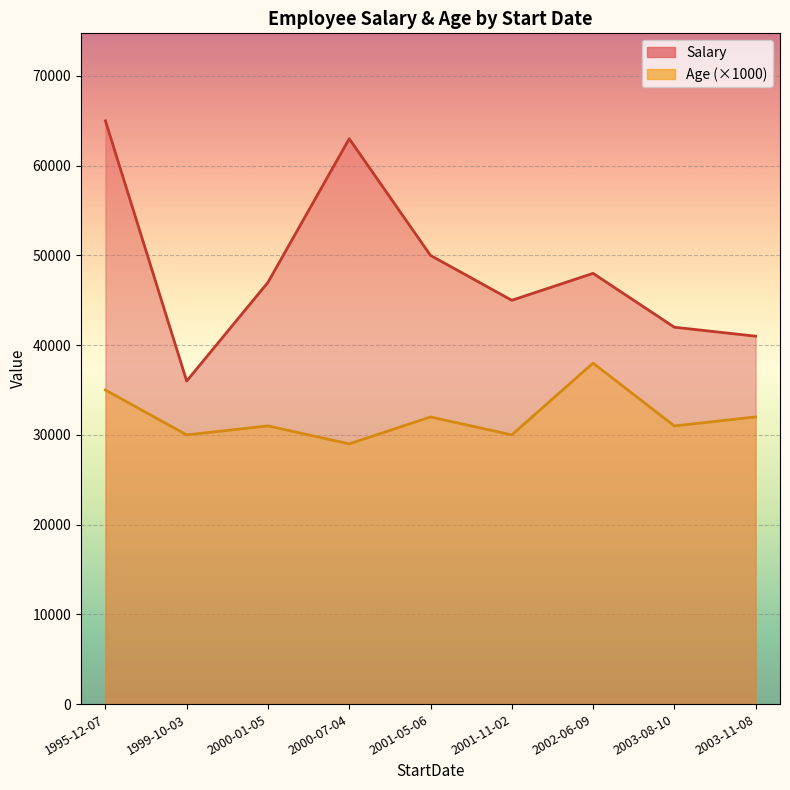

True or false: Age and Salary intersect in this chart.

False